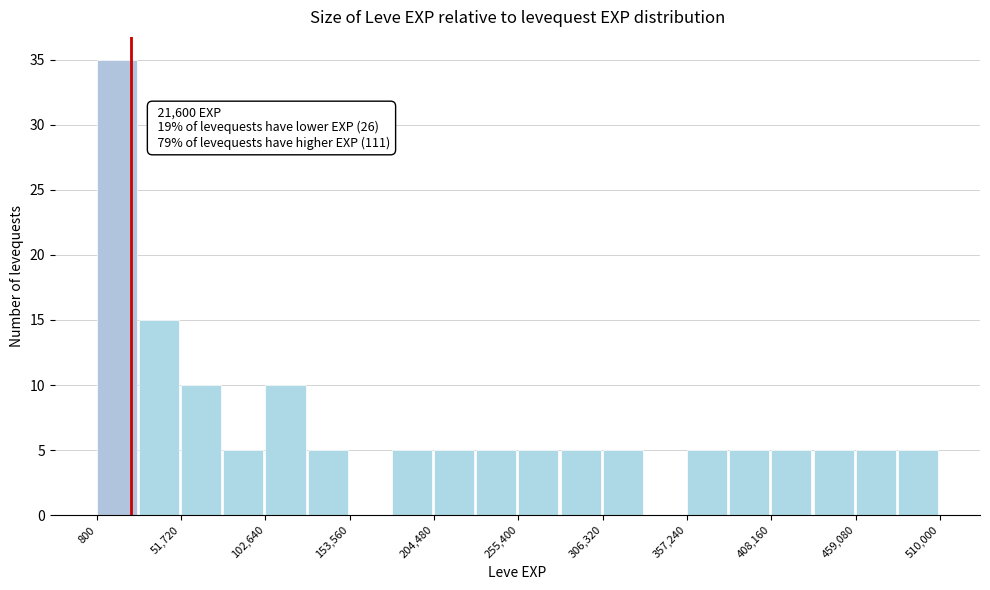

Read against the x-axis, roughly where is the centre of the tallest bar?

10000